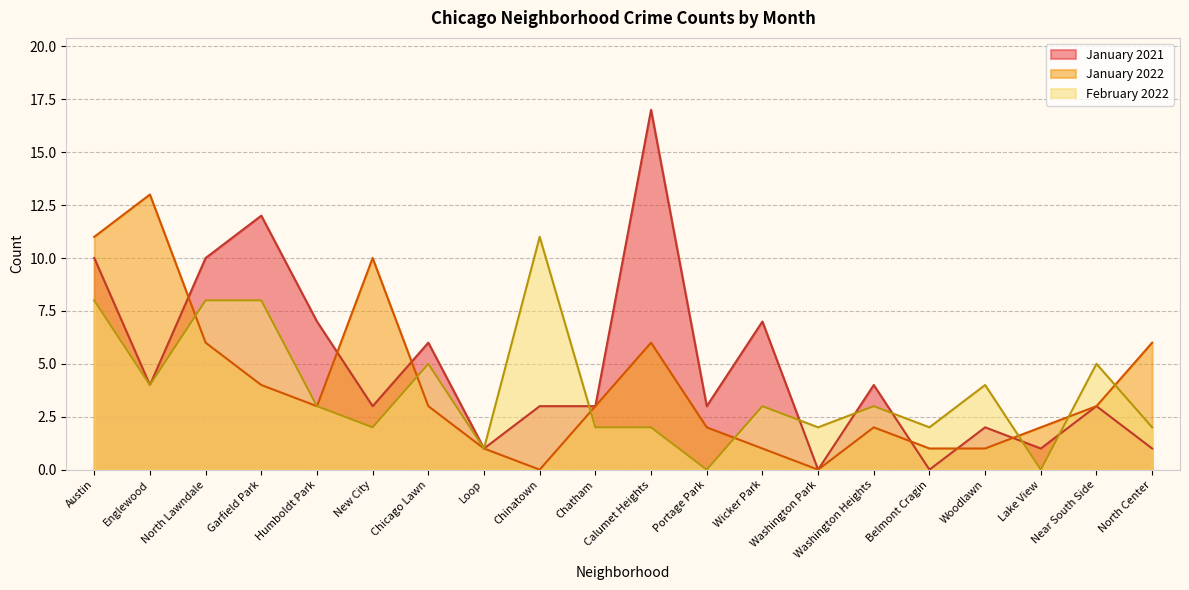

What is the total value across all series at New City?

15